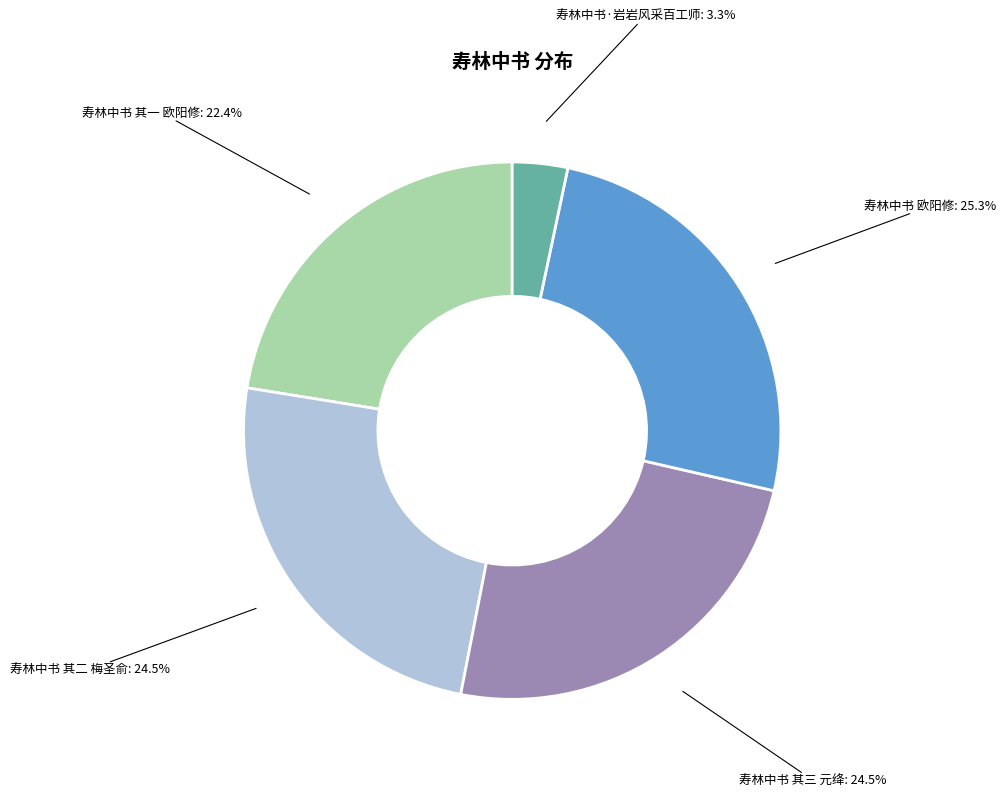

Which slice is the largest?

寿林中书 欧阳修